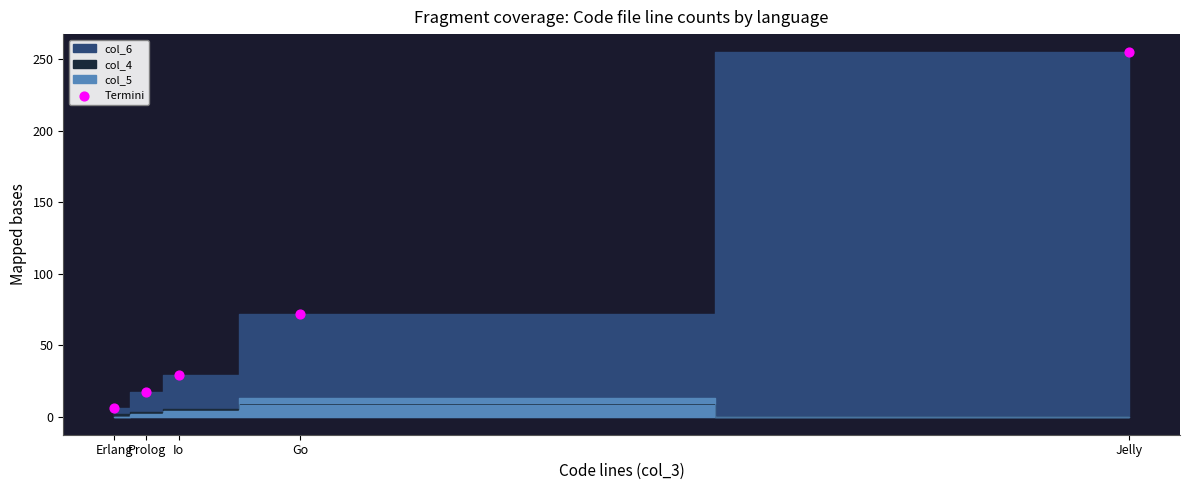

What is the range of Y values (max minus min)?

249